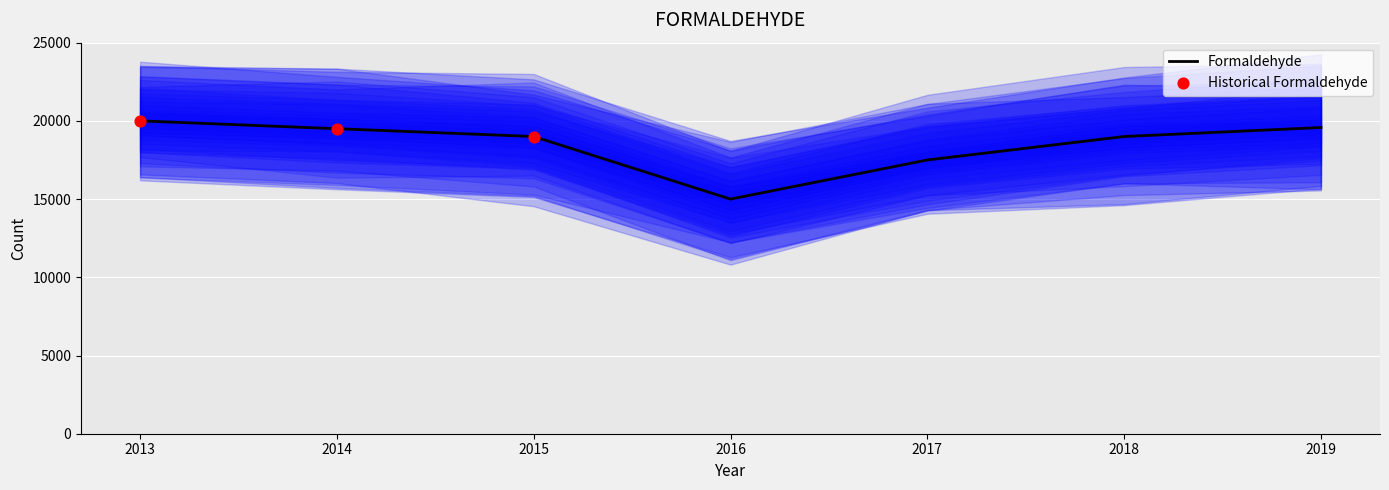

What is the change in value from 2017 to 2019?

+2075